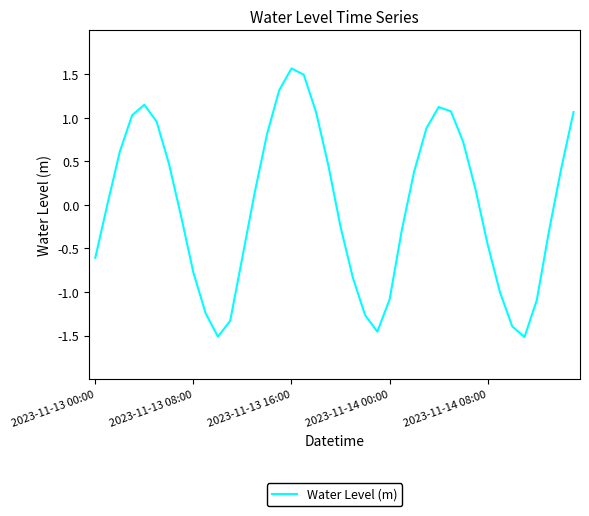

What is the greatest value displayed?

1.6